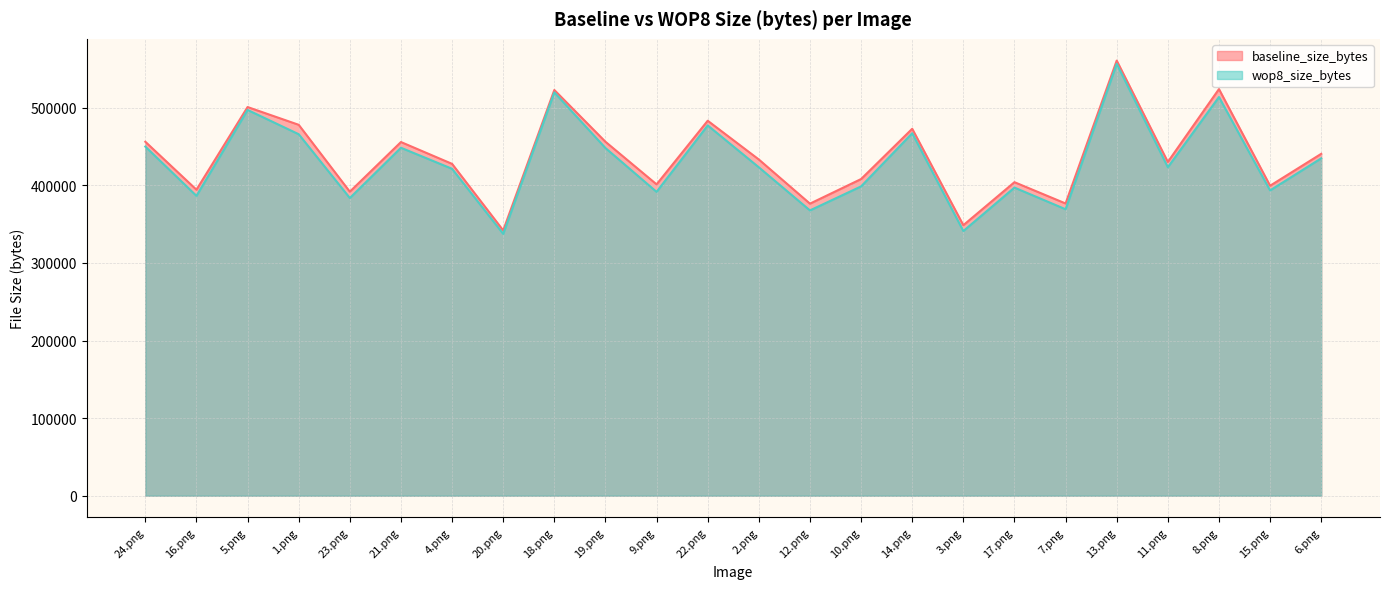

Which category has the lowest value across all series?

20.png